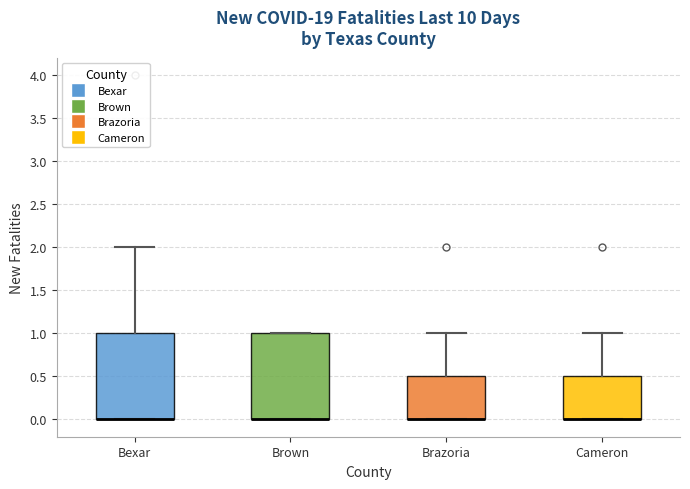

Where is the lower edge of the box for Brown on the y-axis? The values are not printed on the chart, so give them approximately, as read against the axis.

0.0